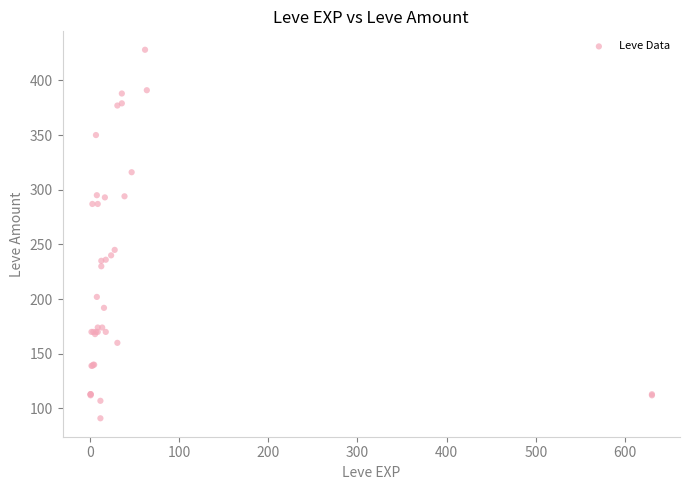

What Y value in the scatter plot is closest to 259?

245